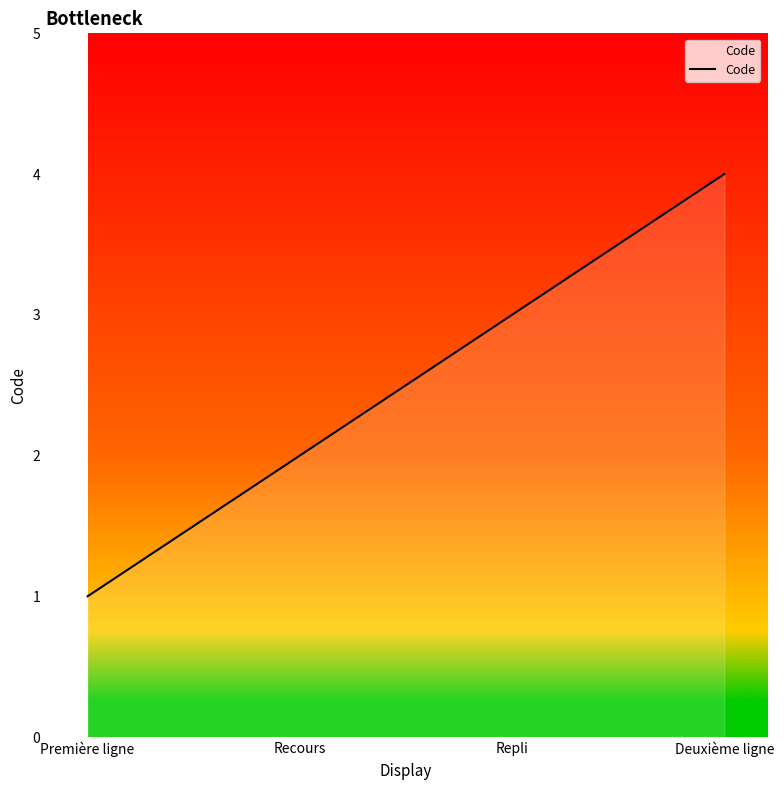

The chart shows a value of 3 at Recours. True or false?

False